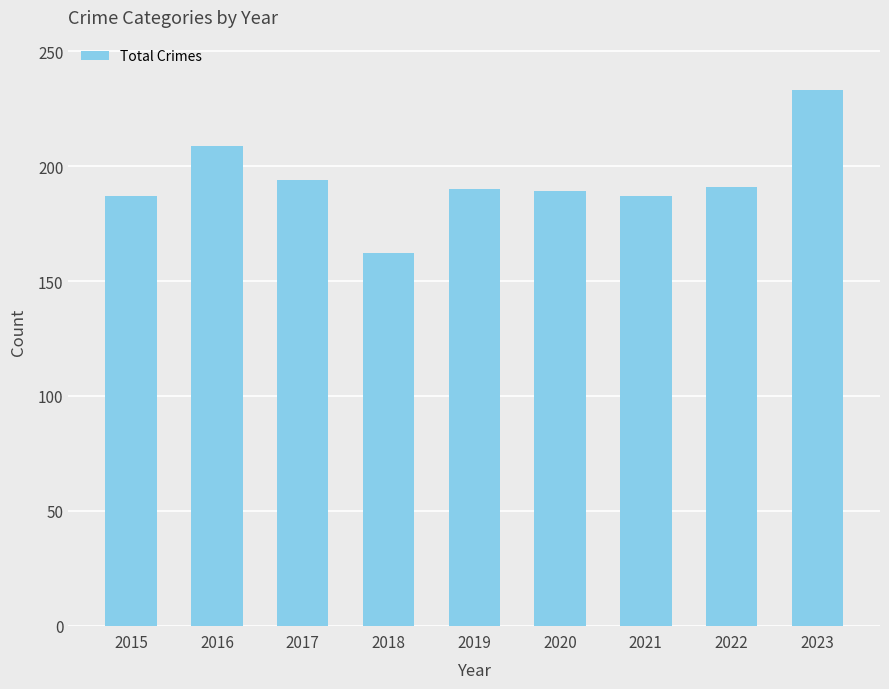

Which category has the lowest value across all series?

2018